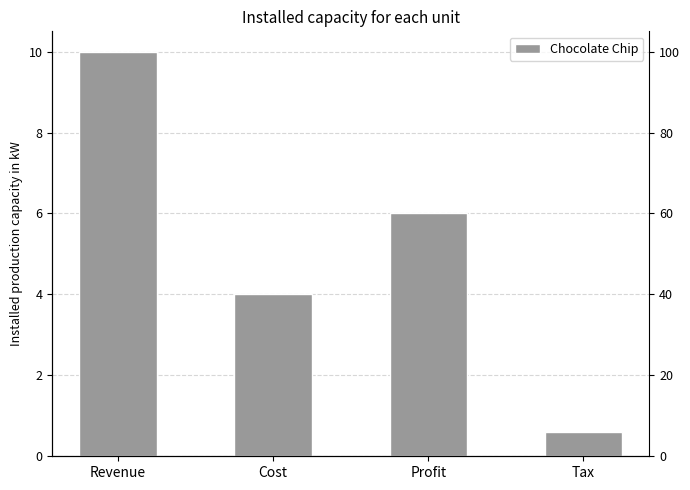

Between Cost and Revenue, which is larger?

Revenue